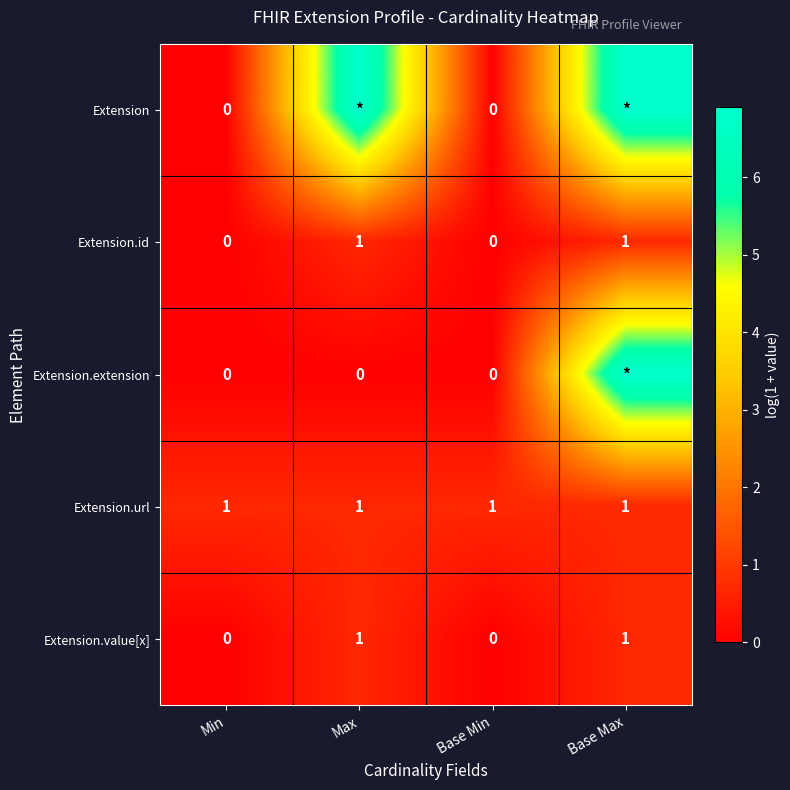

The Extension.url series shows 0.4 at Base Min. True or false?

False